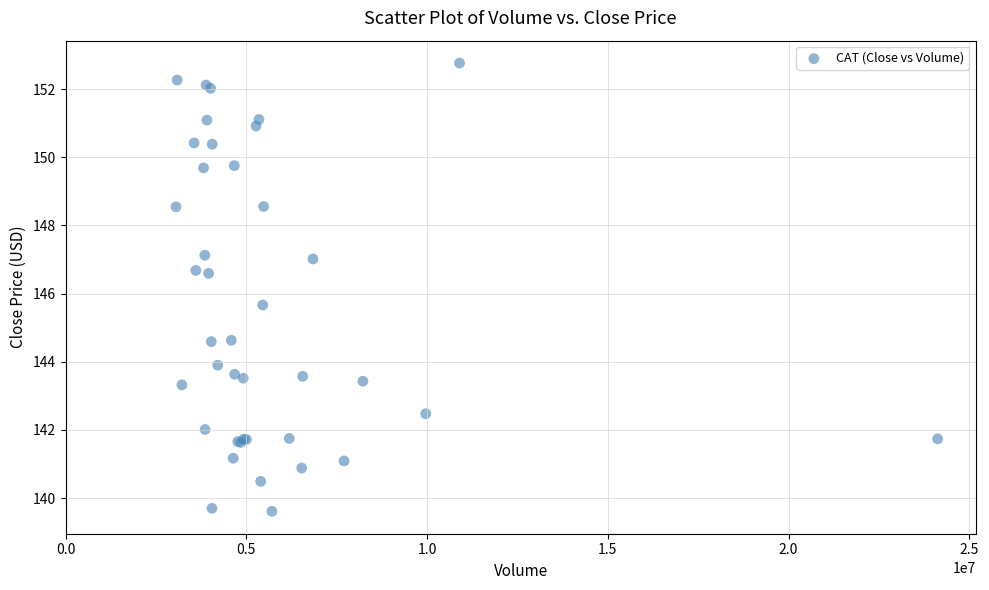

What Y value in the scatter plot is closest to 146?

145.7